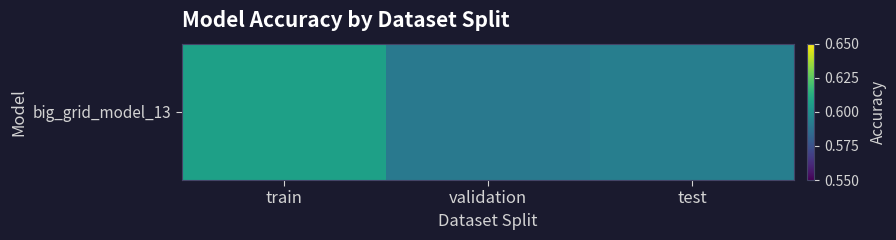

At which label is the value closest to 0?

validation